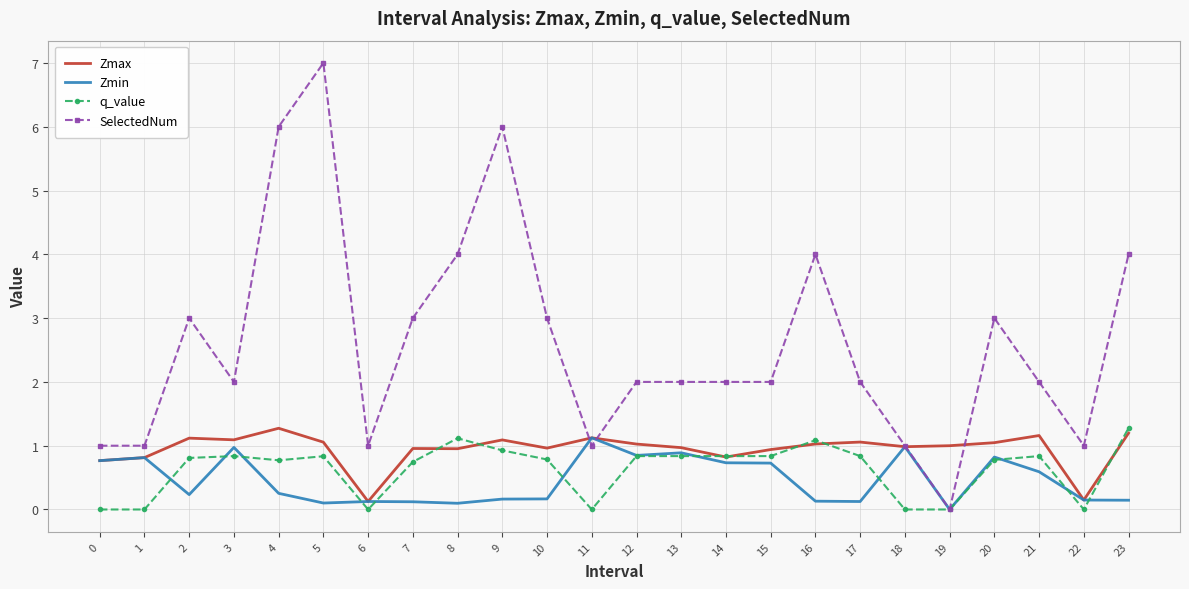

What is the total value across all series at 14?

4.4